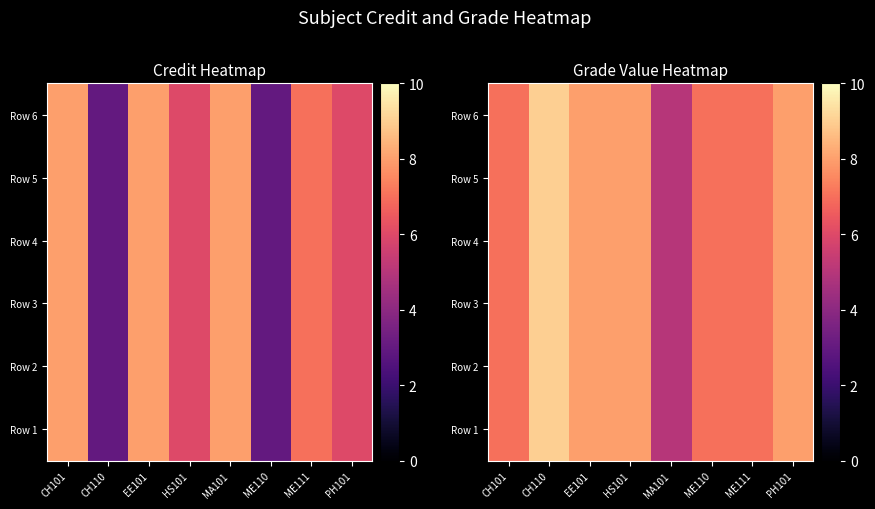

At which label does Row 3 first exceed 8?

CH110